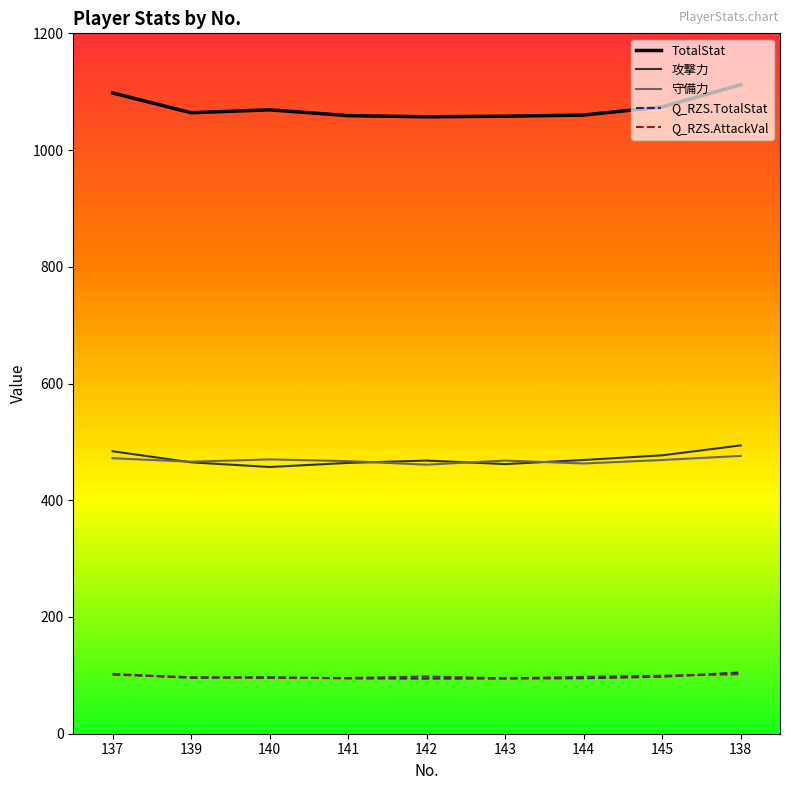

Does the chart have visible grid lines?

No